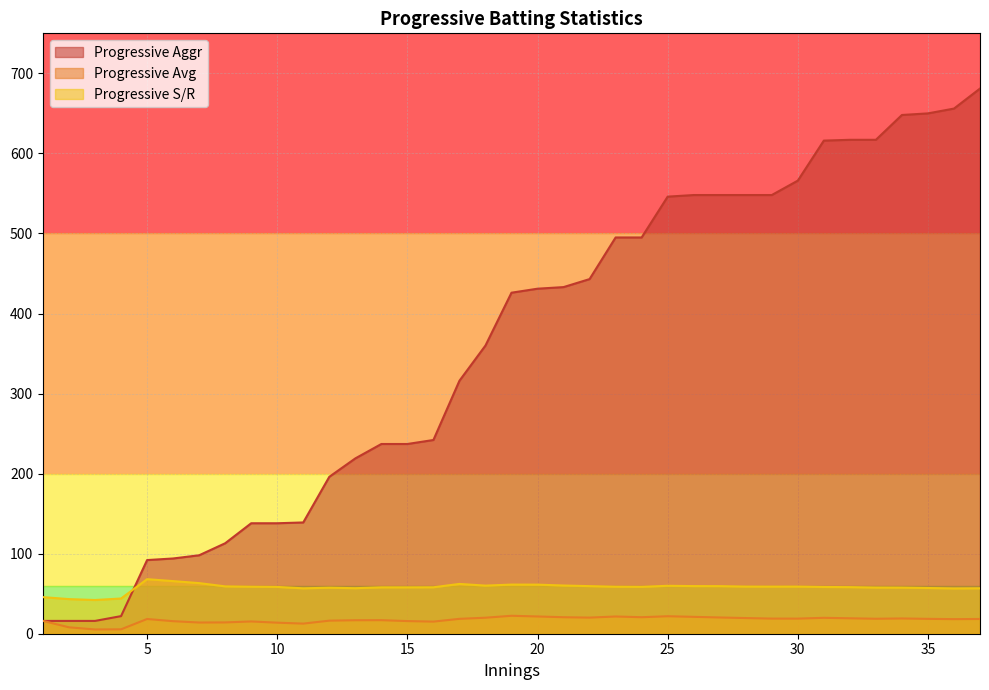

True or false: Progressive Avg and Progressive Aggr intersect in this chart.

False